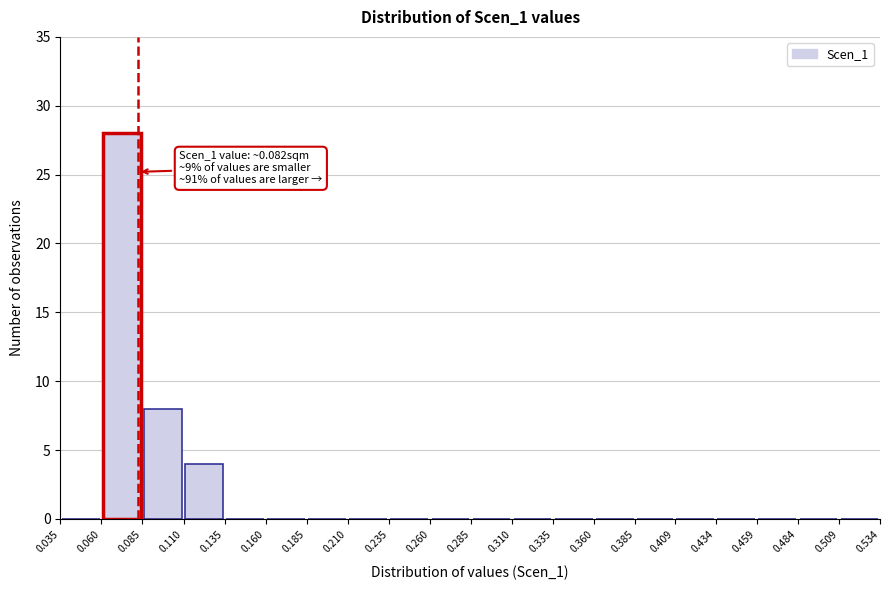

Over which range of the x-axis is the bar tallest?

0.060 to 0.085